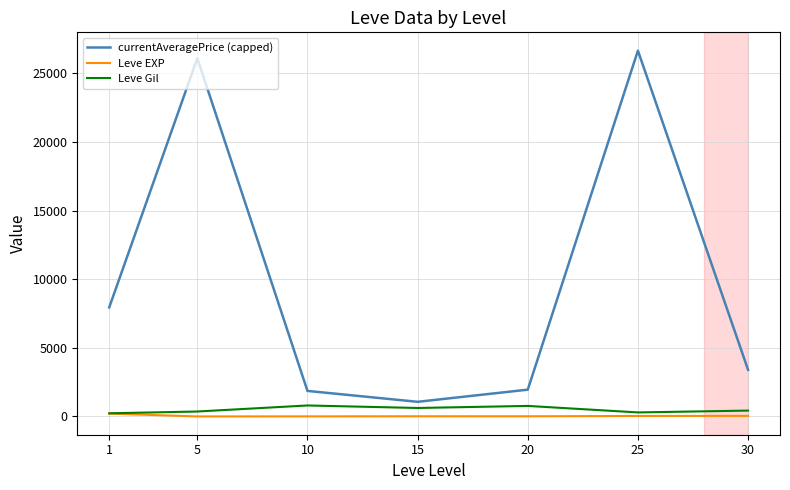

What is the sum of the Leve Gil values at 15 and 1?

852.5